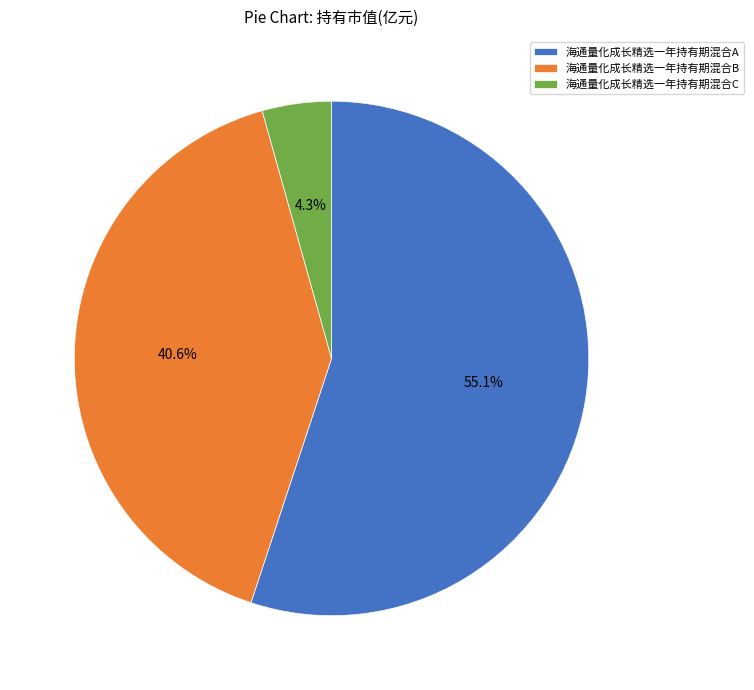

What percentage is NOT represented by 海通量化成长精选一年持有期混合A?

44.9%